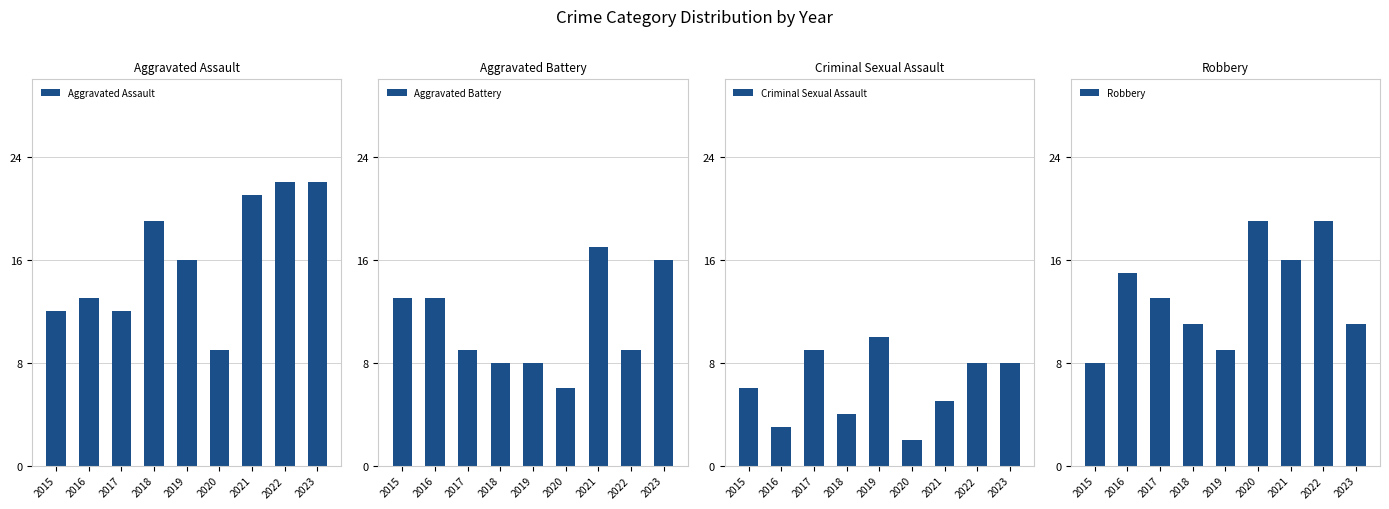

What is the total value across all series at 2018?

42